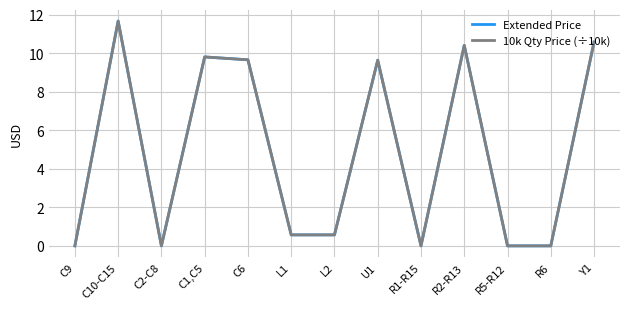

True or false: Extended Price has more than 1 interior local peaks.

True